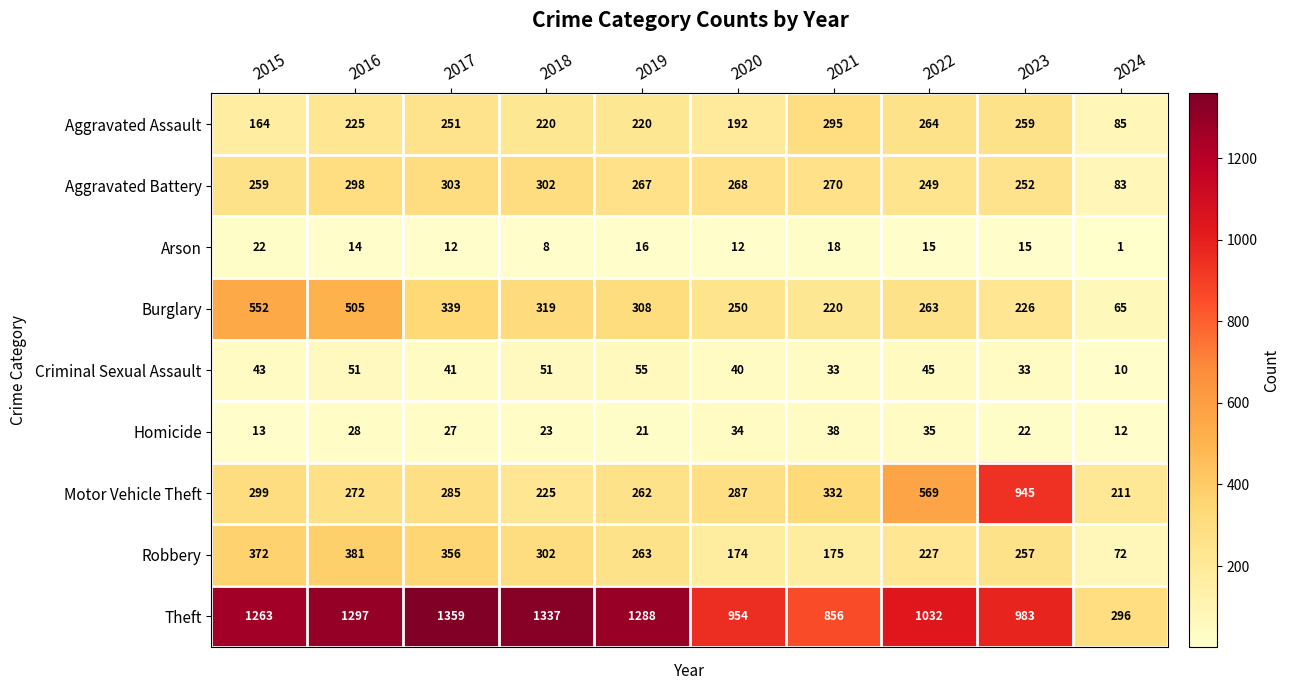

What is the spread (max minus min) of values at 2018?

1329